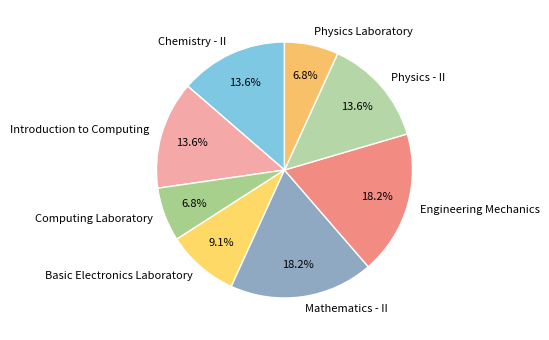

What percentage is NOT represented by Basic Electronics Laboratory?

90.9%